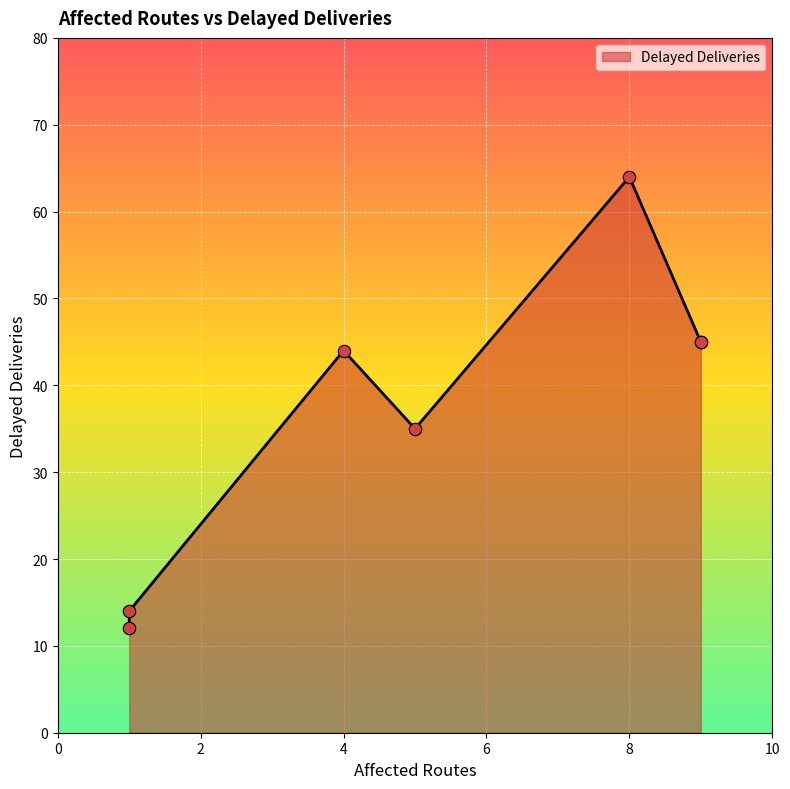

Between 1 and 9, which is larger?

9